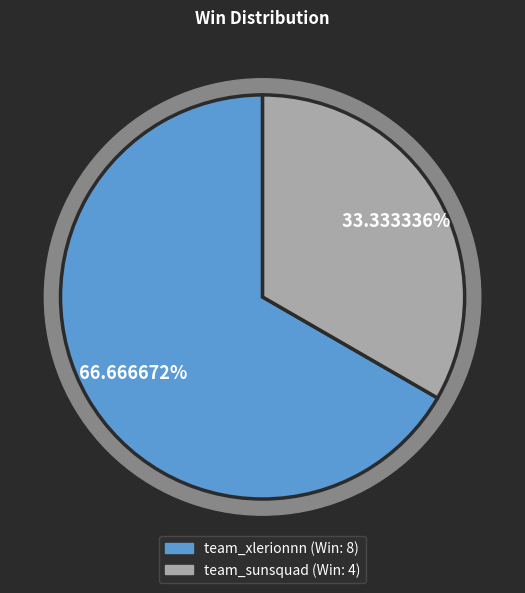

To the nearest percent, what is the combined percentage of team_sunsquad and team_xlerionnn?

100%